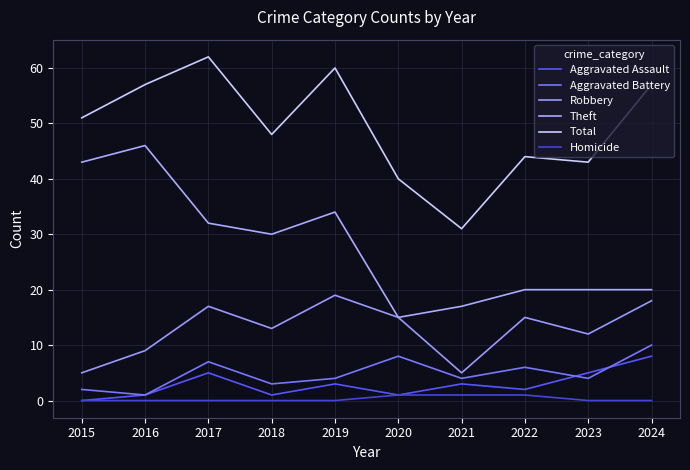

Reading left to right, what are all the values shown in this chart?

Aggravated Assault: 2015=0	2016=1	2017=5	2018=1	2019=3	2020=1	2021=3	2022=2	2023=5	2024=8
Aggravated Battery: 2015=2	2016=1	2017=7	2018=3	2019=4	2020=8	2021=4	2022=6	2023=4	2024=10
Robbery: 2015=5	2016=9	2017=17	2018=13	2019=19	2020=15	2021=5	2022=15	2023=12	2024=18
Theft: 2015=43	2016=46	2017=32	2018=30	2019=34	2020=15	2021=17	2022=20	2023=20	2024=20
Total: 2015=51	2016=57	2017=62	2018=48	2019=60	2020=40	2021=31	2022=44	2023=43	2024=57
Homicide: 2015=0	2016=0	2017=0	2018=0	2019=0	2020=1	2021=1	2022=1	2023=0	2024=0